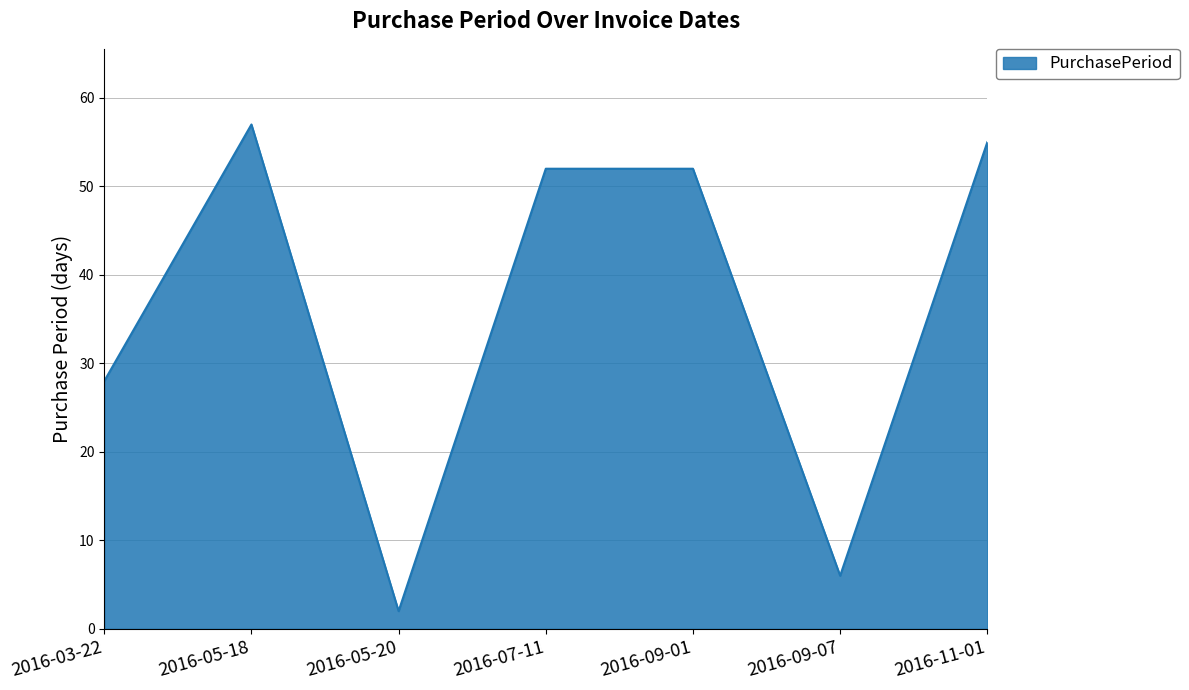

What is the greatest value displayed?

57